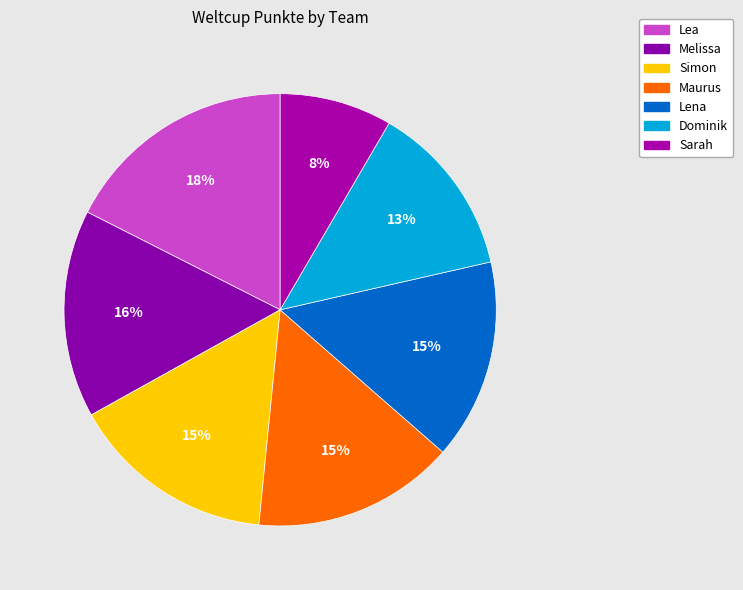

Count the number of slices in the pie.

7